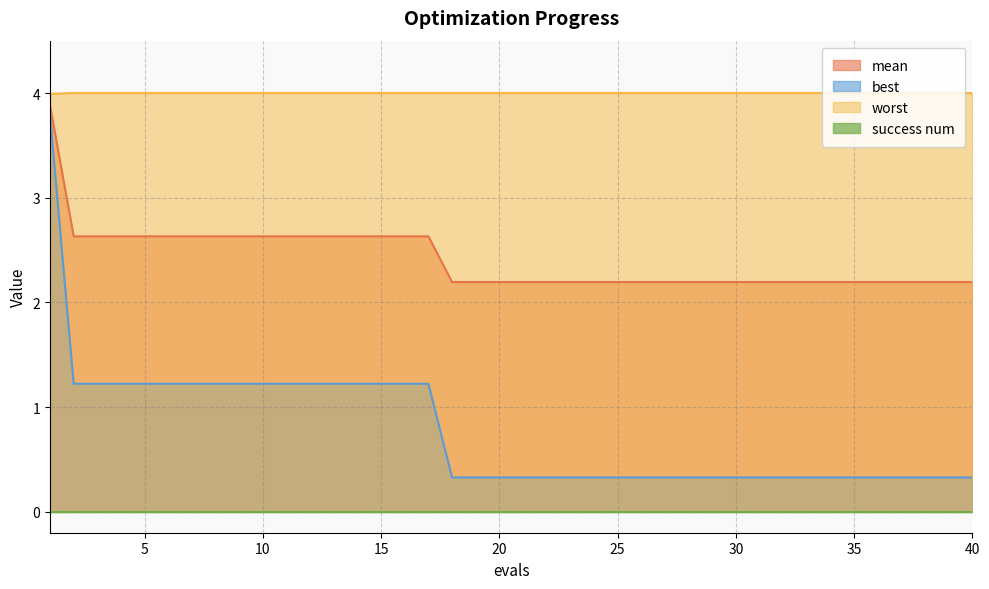

Is it true that best equals 0.6 at 14?

False